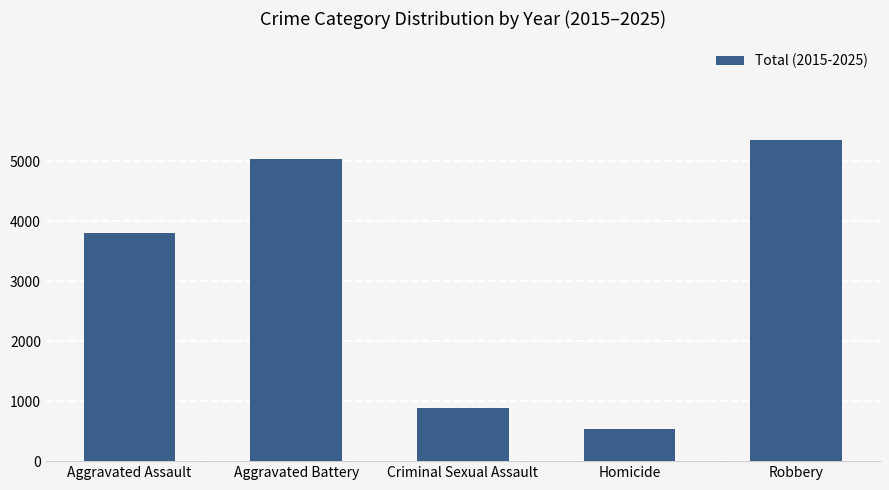

Rank the categories by value from lowest to highest.

Homicide, Criminal Sexual Assault, Aggravated Assault, Aggravated Battery, Robbery